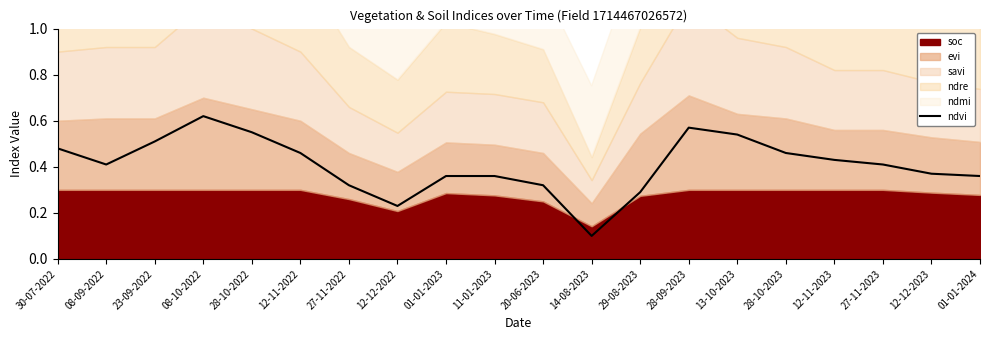

Count the values in the range 0 to 1.

20